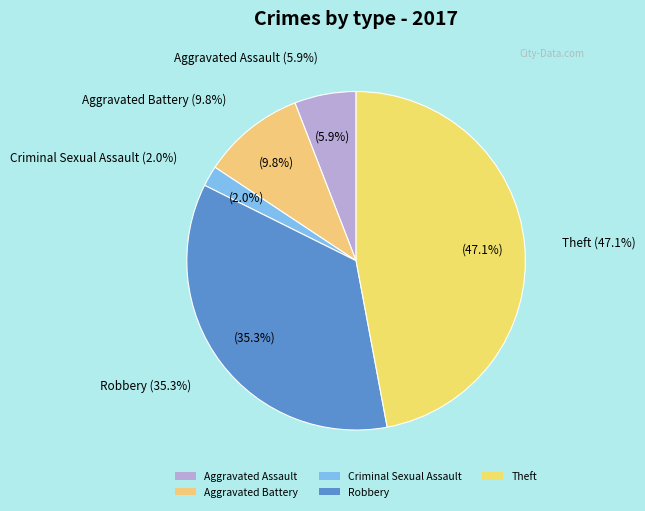

Does Criminal Sexual Assault account for over 50% of the chart?

No